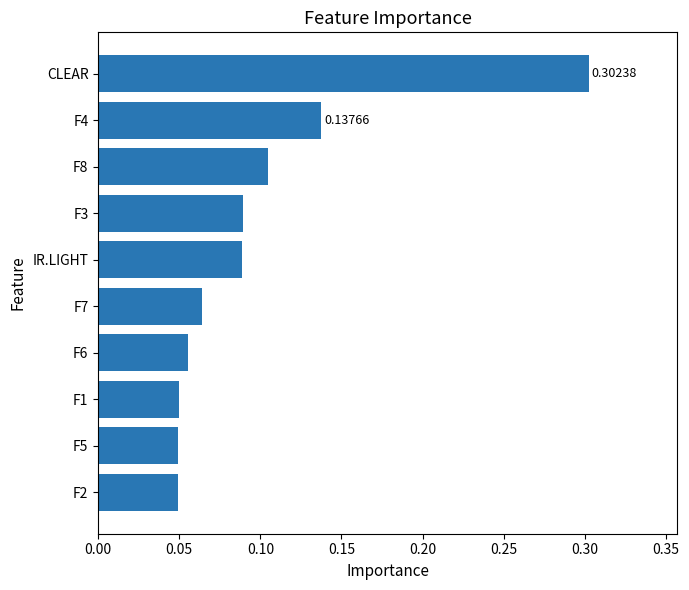

What is the difference between the maximum and minimum values?

0.3